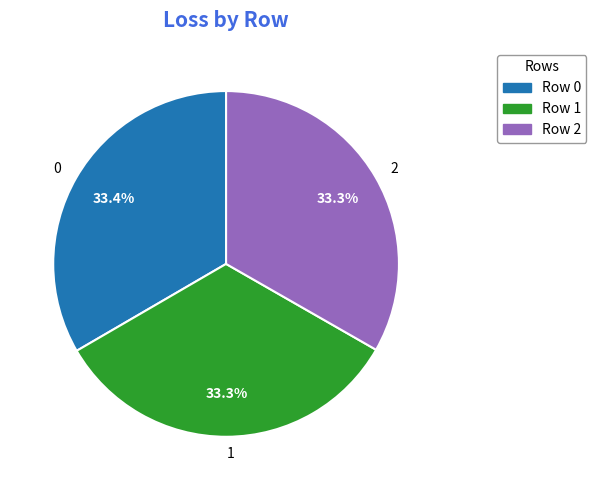

To the nearest percent, what percentage of the pie is 2?

33%